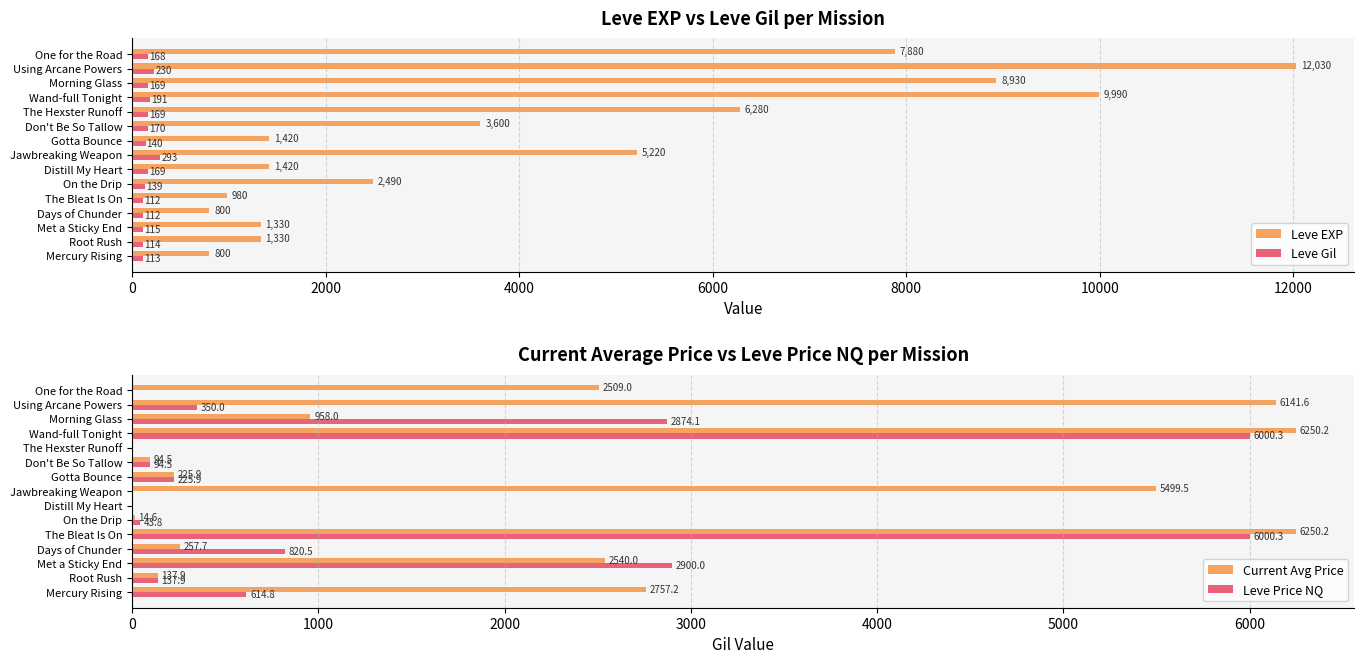

What are all the series names shown in the legend?

Leve EXP, Leve Gil, Current Avg Price, Leve Price NQ